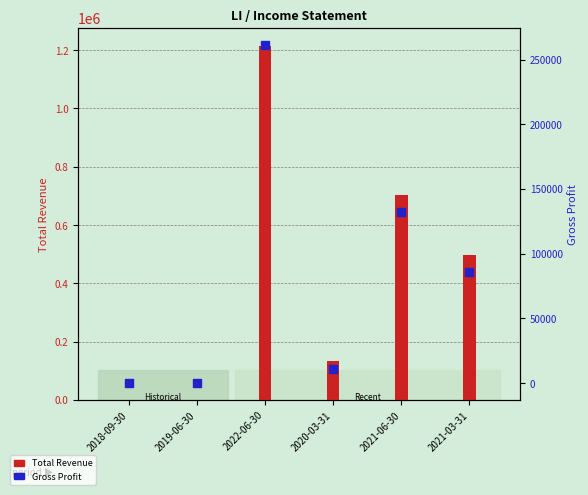

Which series has the largest total across all categories?

Total Revenue